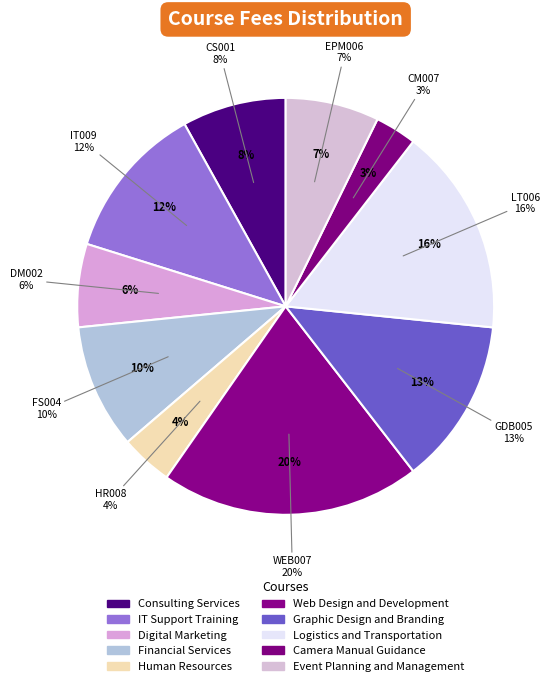

Do IT009 and FS004 together represent more than half of the pie?

No